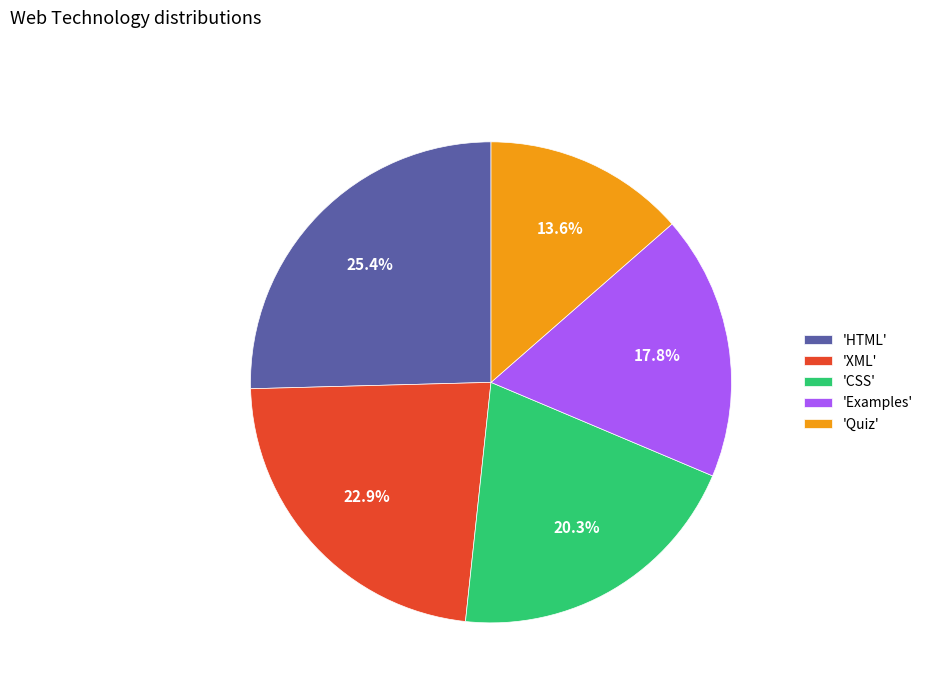

To the nearest percent, what is the average slice percentage?

20%